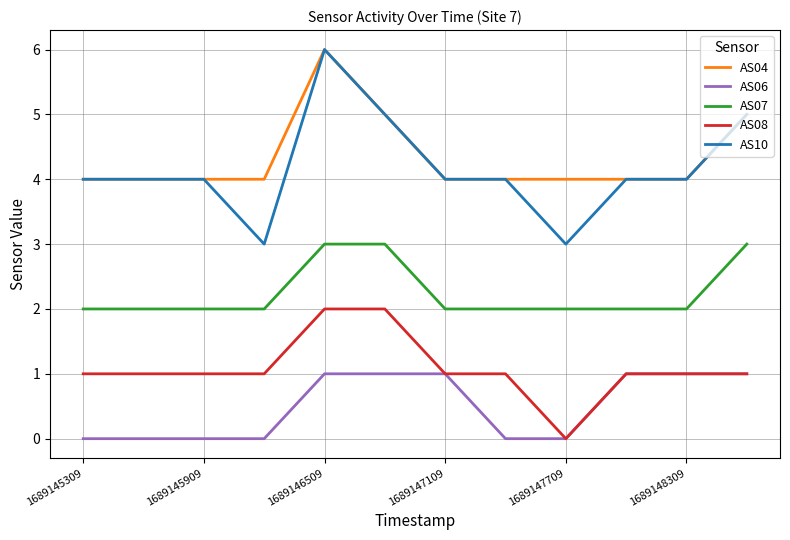

True or false: AS08 and AS04 cross at least once.

False